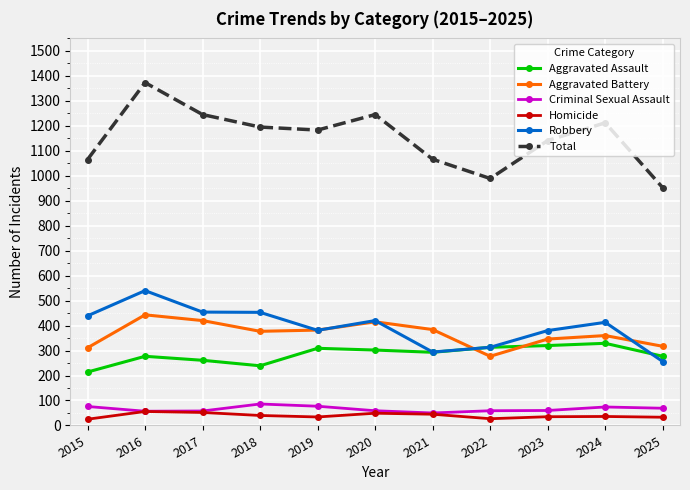

What is the value of the Aggravated Assault point at the 11th from the left?

277